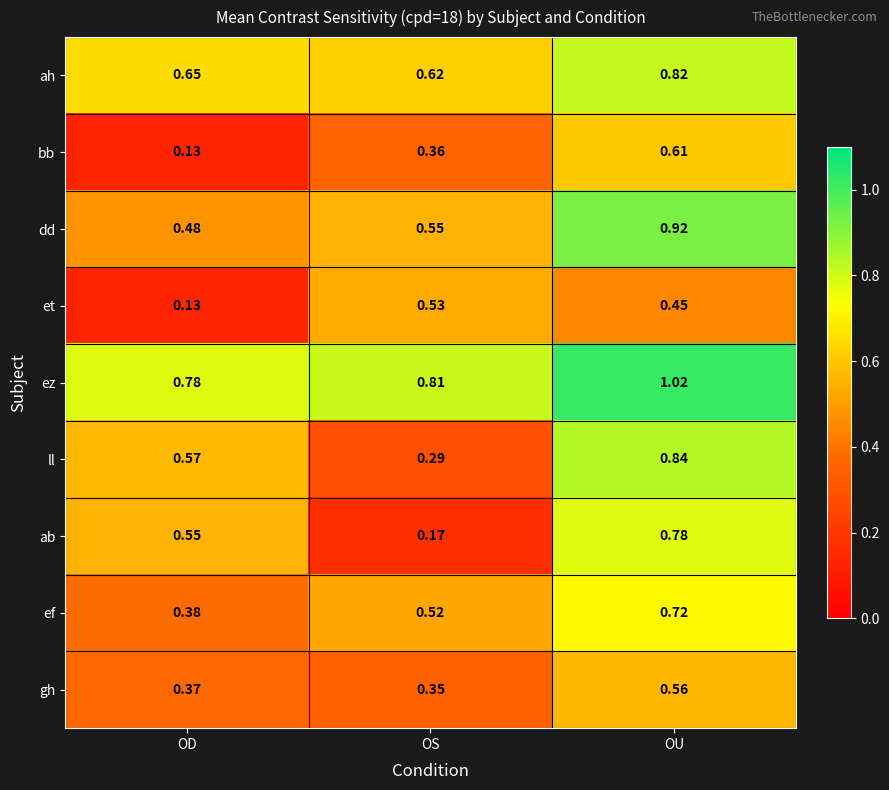

Which series changed the most between OD and OU?

bb